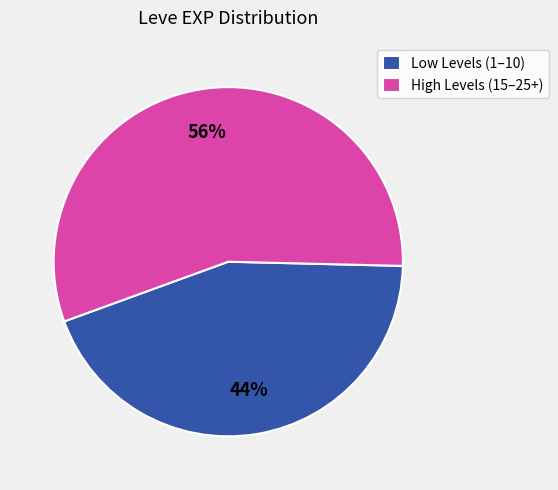

Between High Levels (15–25+) and Low Levels (1–10), which is larger?

High Levels (15–25+)